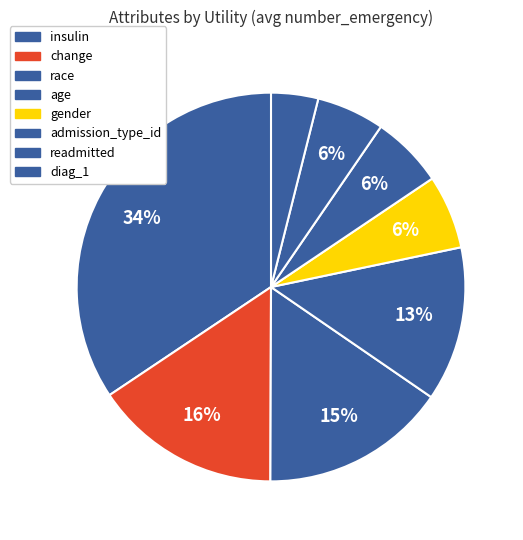

The gender slice represents 14% of the pie. True or false?

False